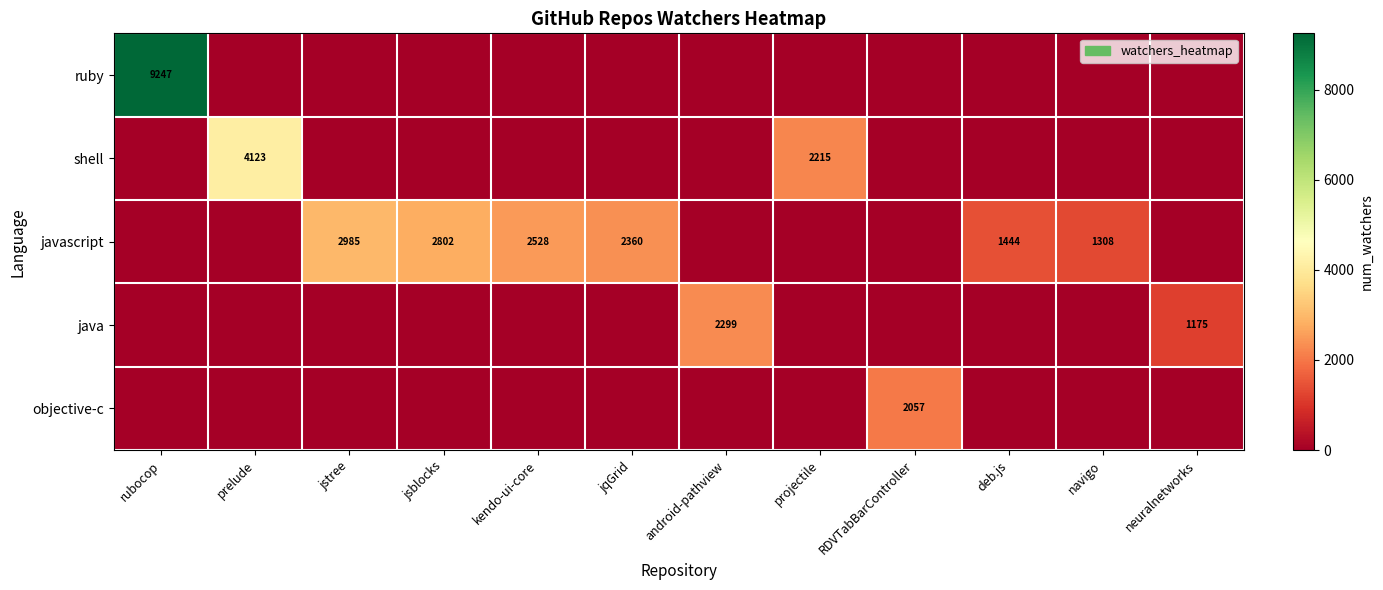

True or false: shell has a value of 2968 at projectile.

False